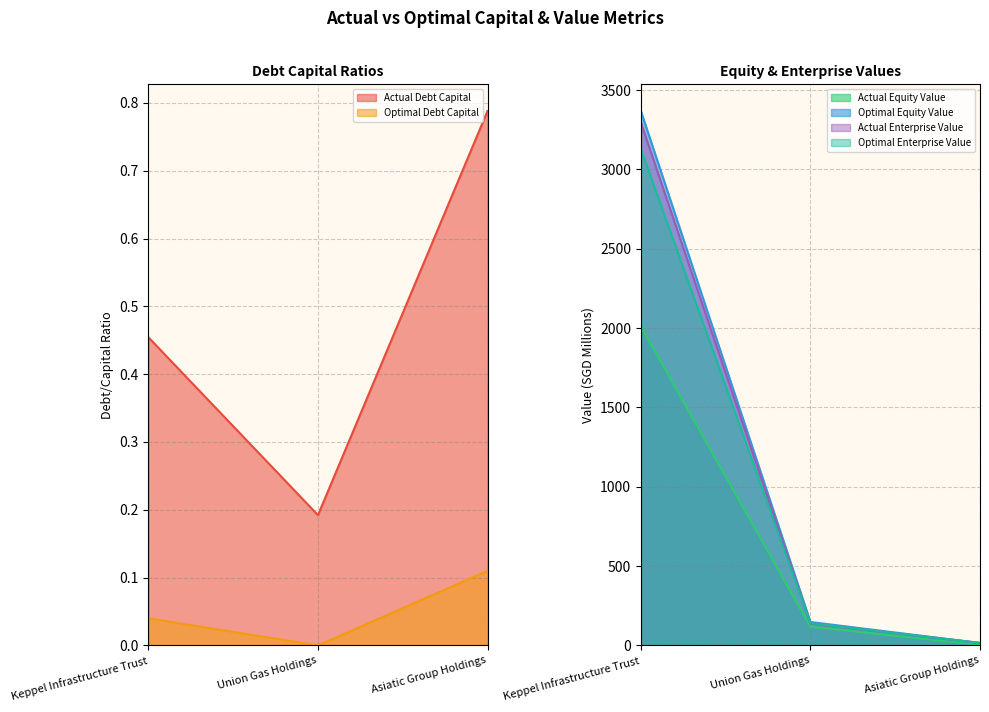

The actual_debt_capital series shows 1.2 at Asiatic Group Holdings. True or false?

False